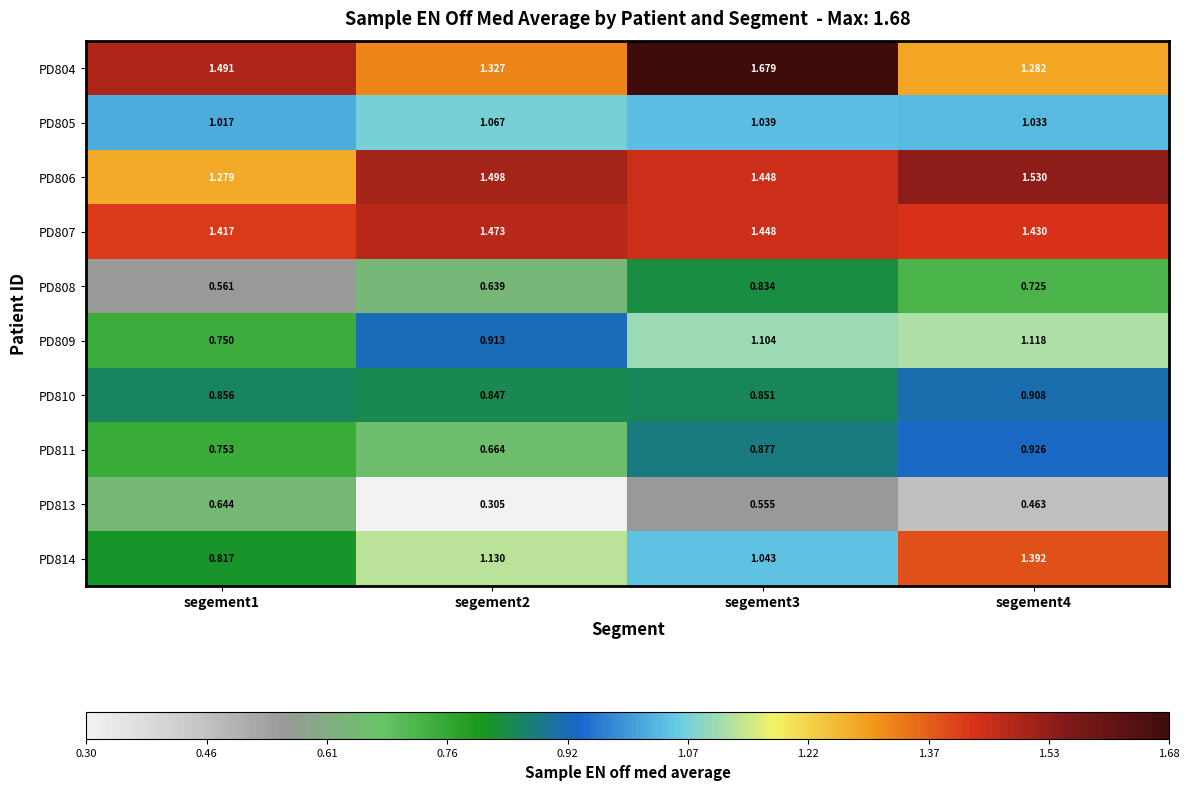

How many data points does each series have?

4